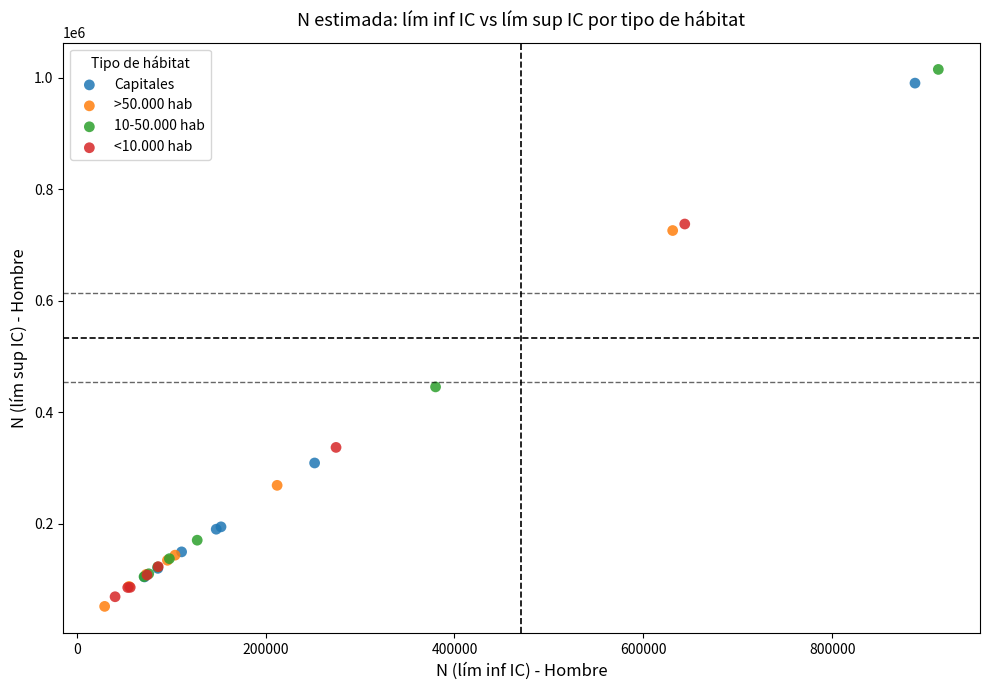

Which series has the largest Y range (max minus min)?

10-50.000 hab